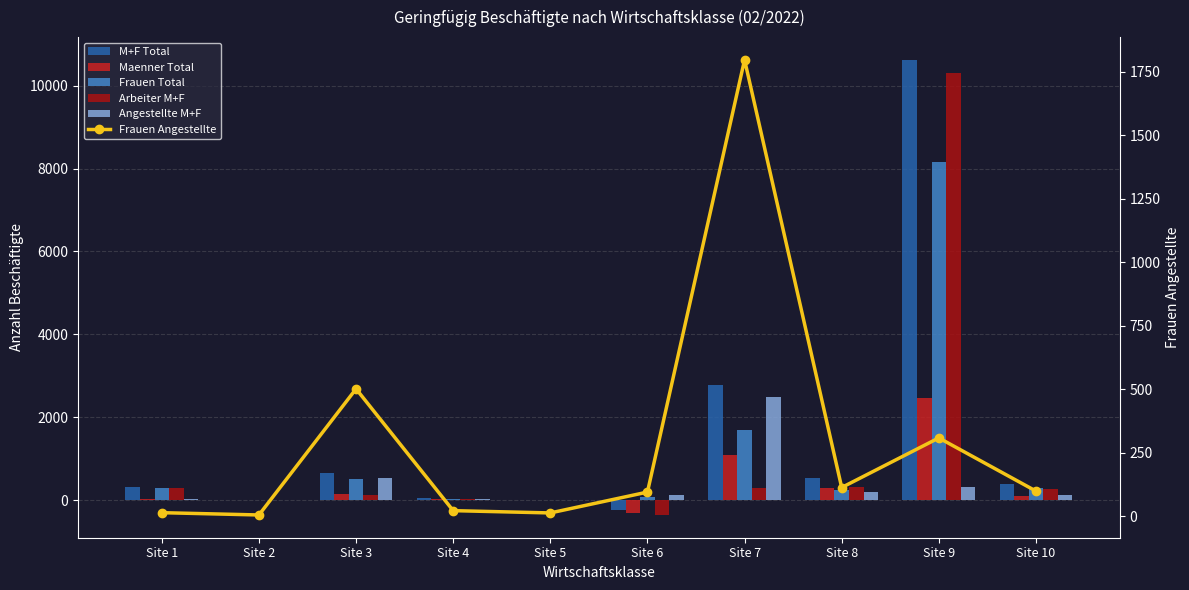

How many data points in Arbeiter M+F are above 267?

4